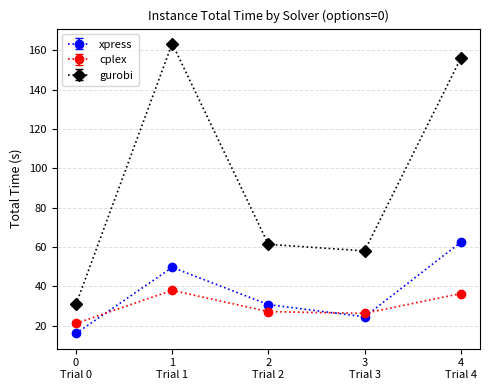

Which series has the largest total across all categories?

gurobi